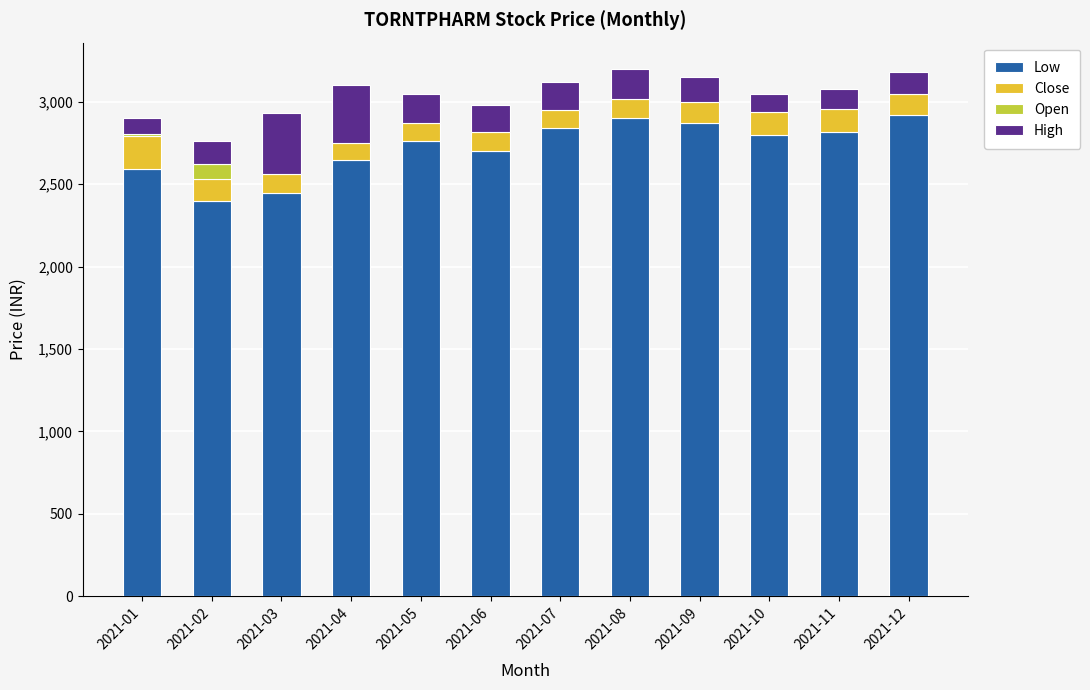

What is the value of the Open bar at the 3rd from the left?

-20.0